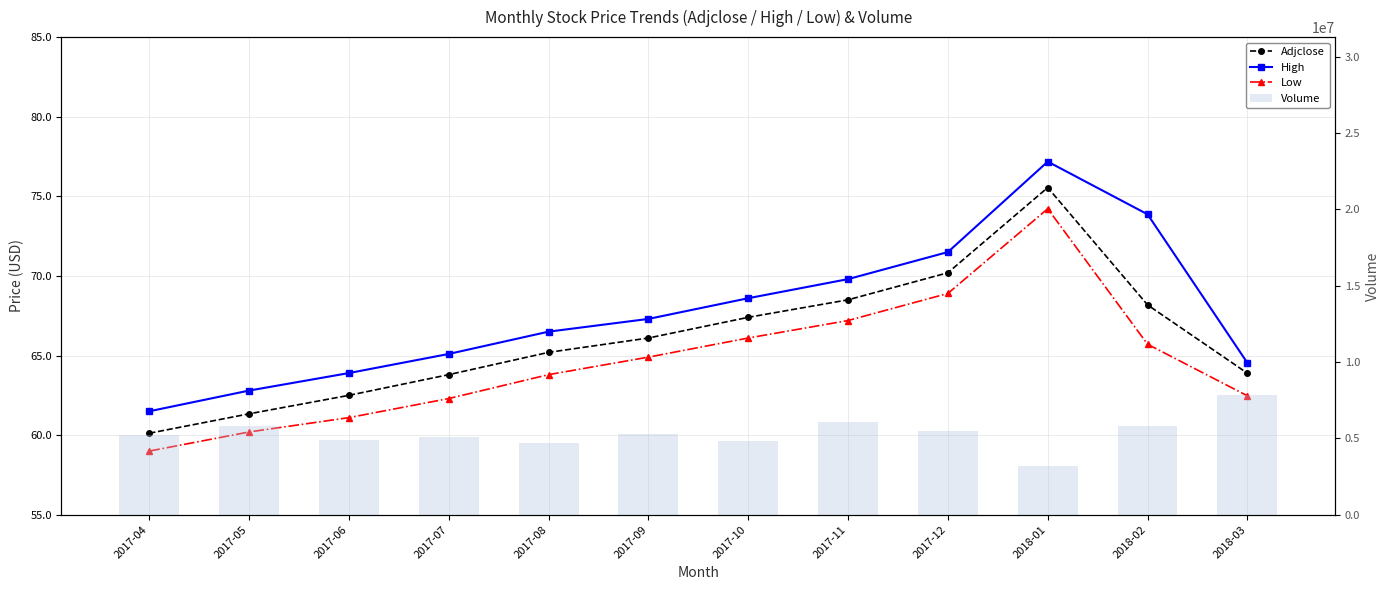

How many groups of bars are there?

12